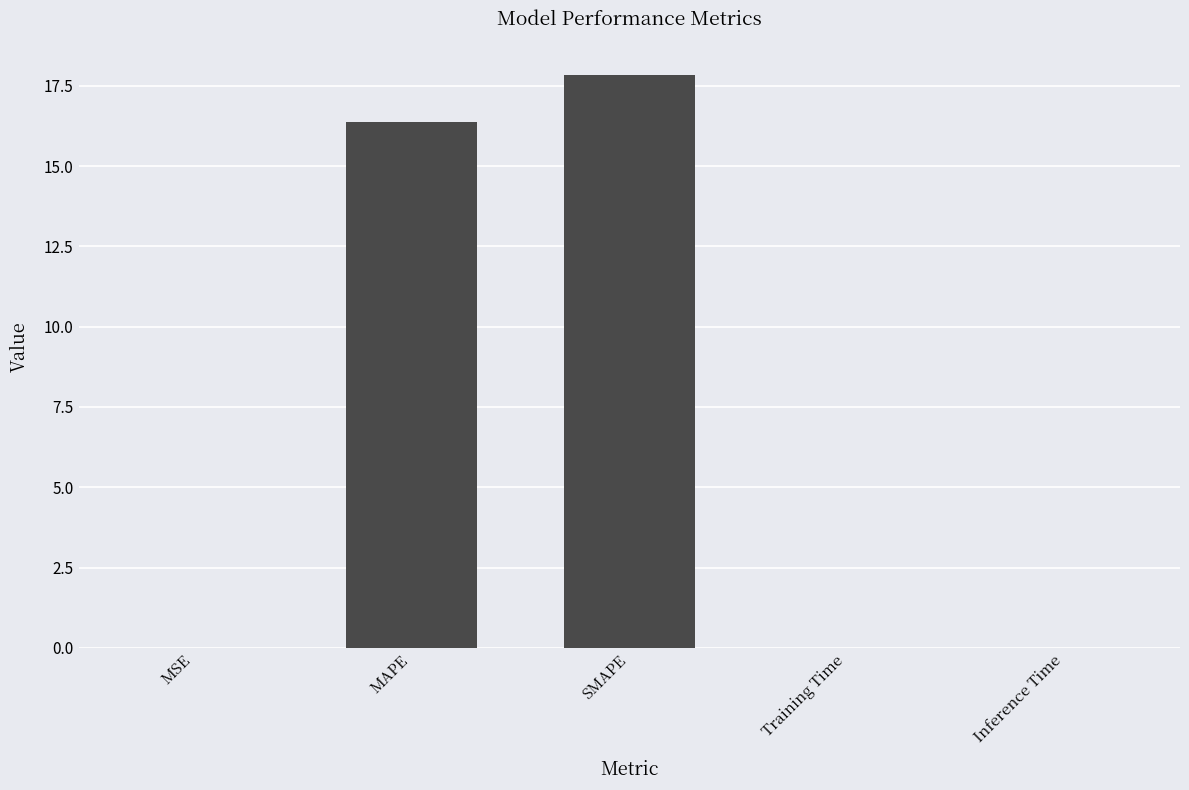

The chart shows a value of 16.4 at MAPE. True or false?

True